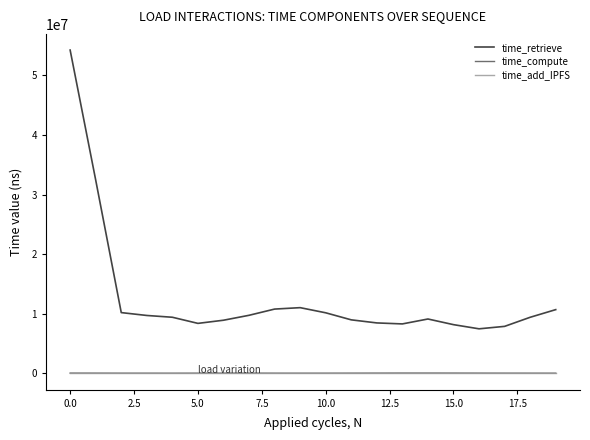

Which series has the largest total across all categories?

time_retrieve